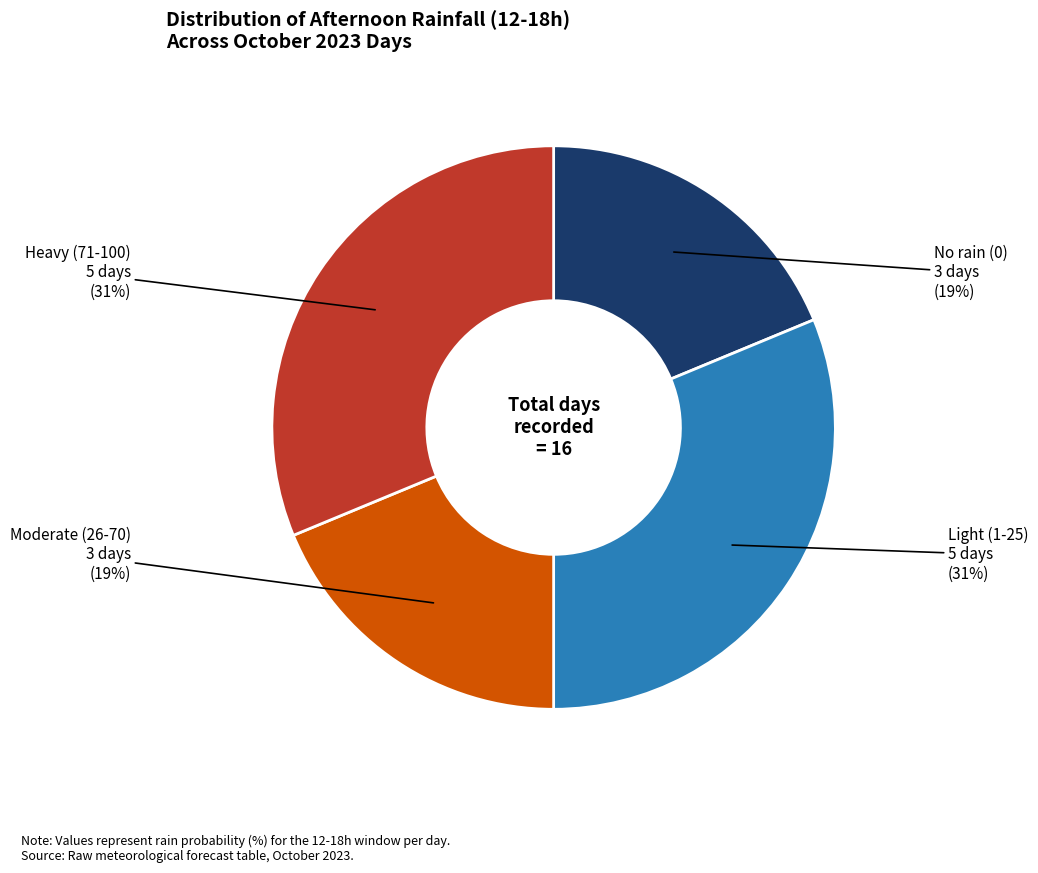

Does any single category account for the majority?

No